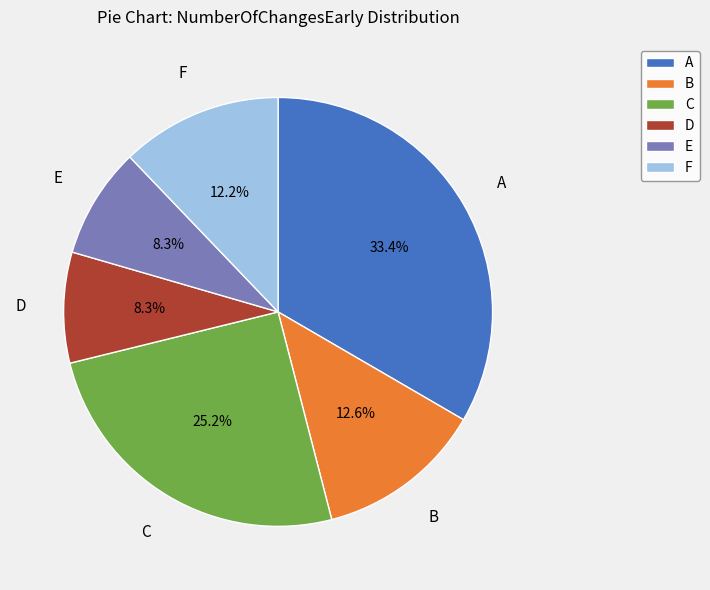

What portion of the pie excludes B?

87.4%